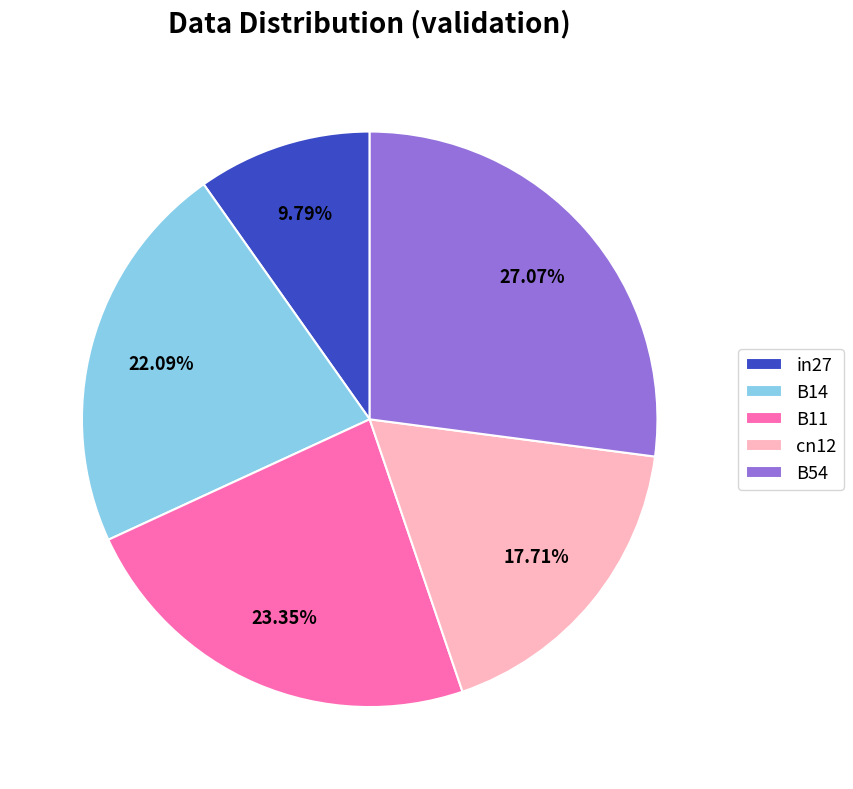

Does B11 account for over 50% of the chart?

No